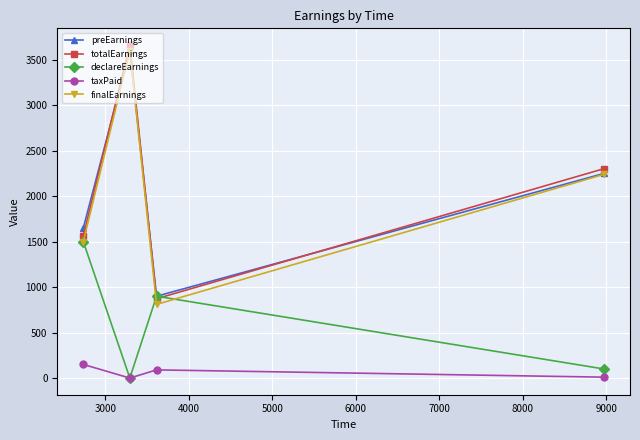

How many data points does each series have?

4